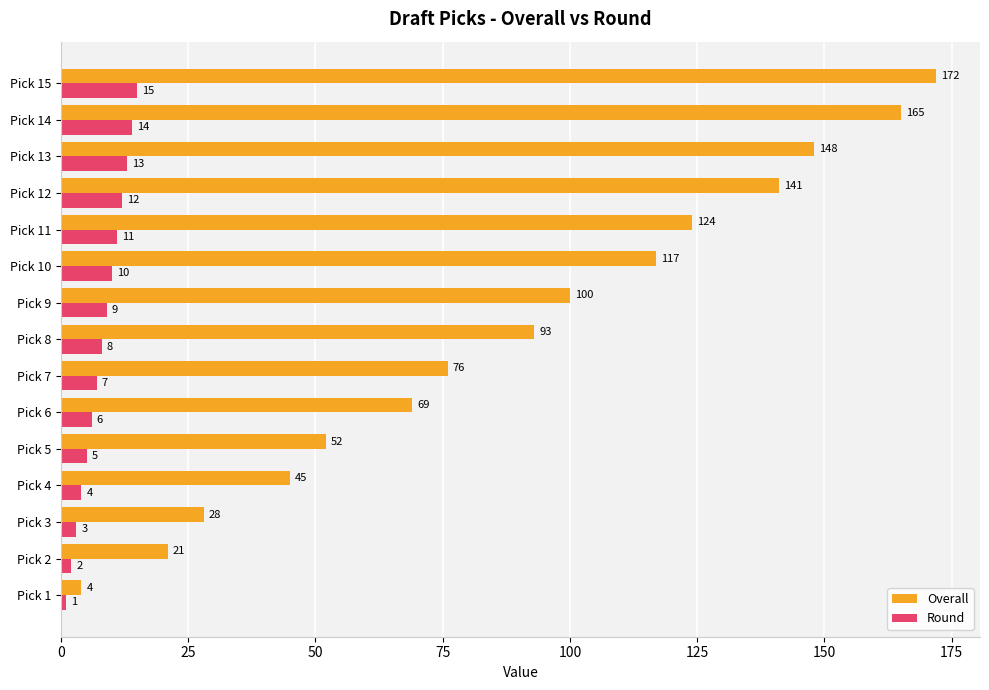

At how many categories does at least one series exceed 85?

8